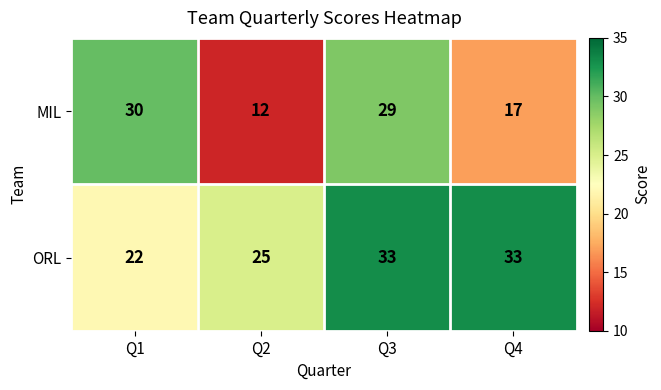

The value of MIL at Q2 is 4. True or false?

False